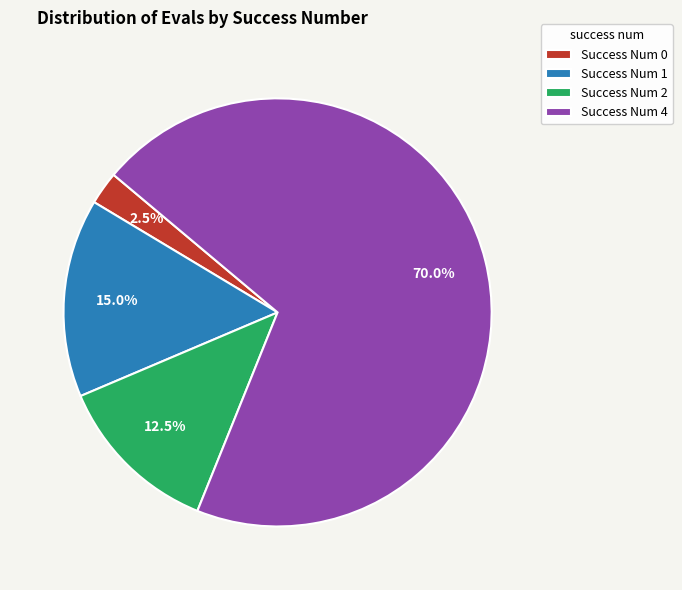

What is the ratio of the value at Success Num 4 to the value at Success Num 2?

5.6